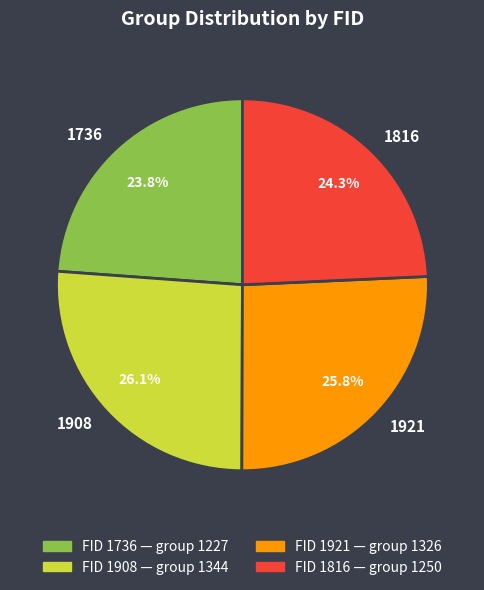

What portion of the pie excludes 1816?

75.7%